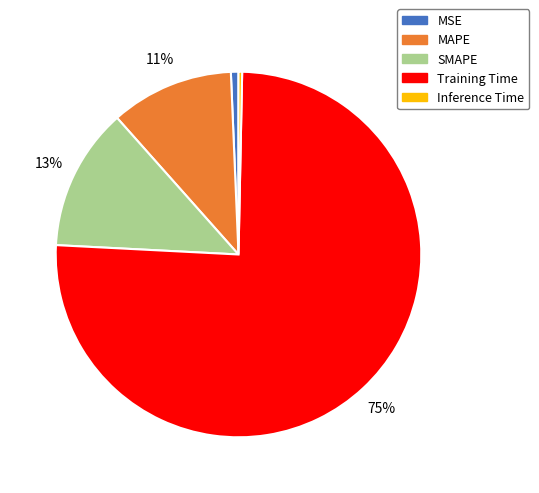

How many segments does this pie chart have?

5